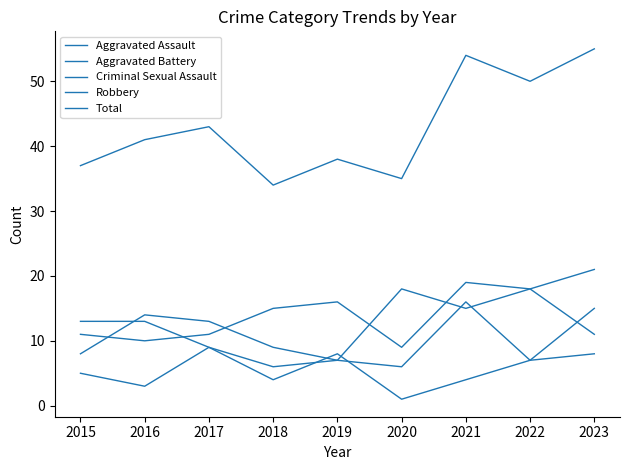

How many lines are shown in the chart?

5